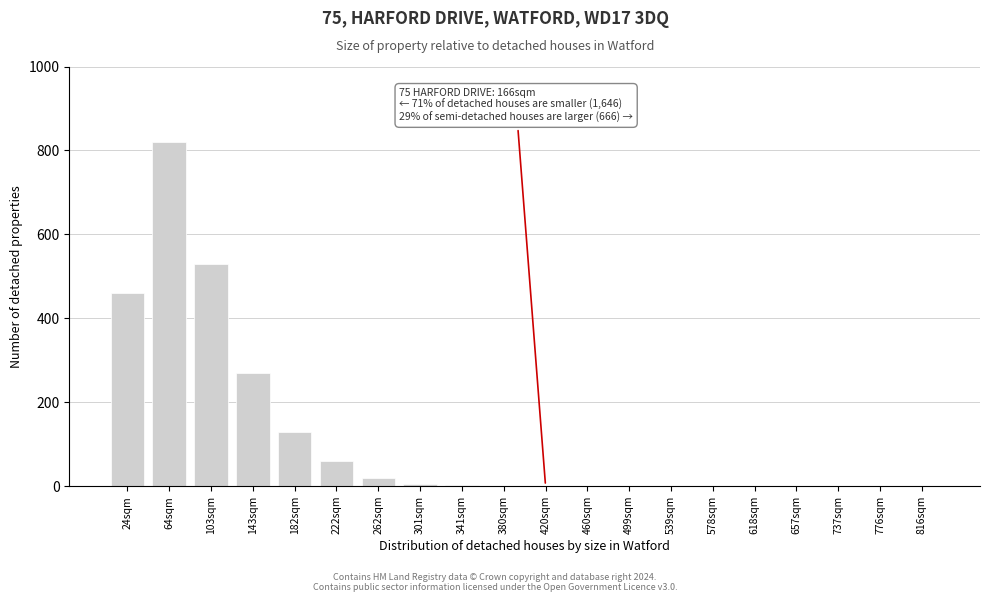

The value at 578sqm is -343. True or false?

False